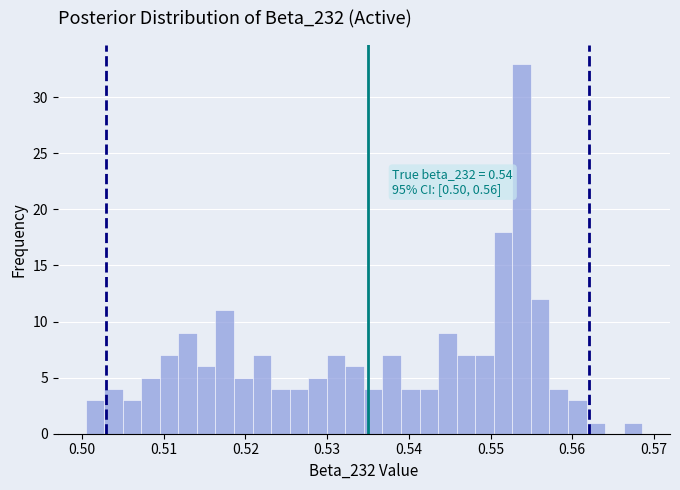

Around what value on the x-axis is the tallest bar? Give the approximate position of its centre, as read against the axis.

0.554